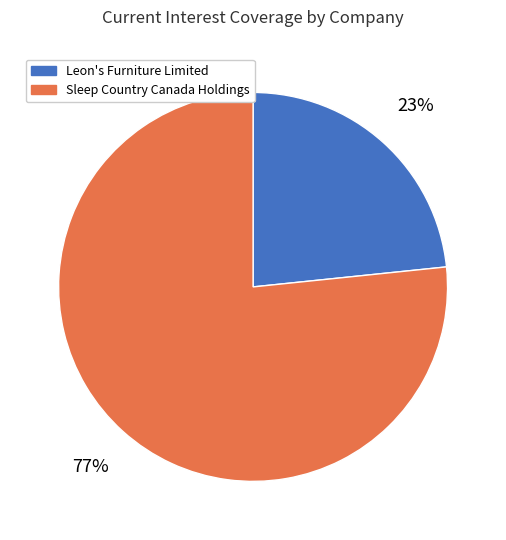

Is there a majority slice in this chart?

Yes